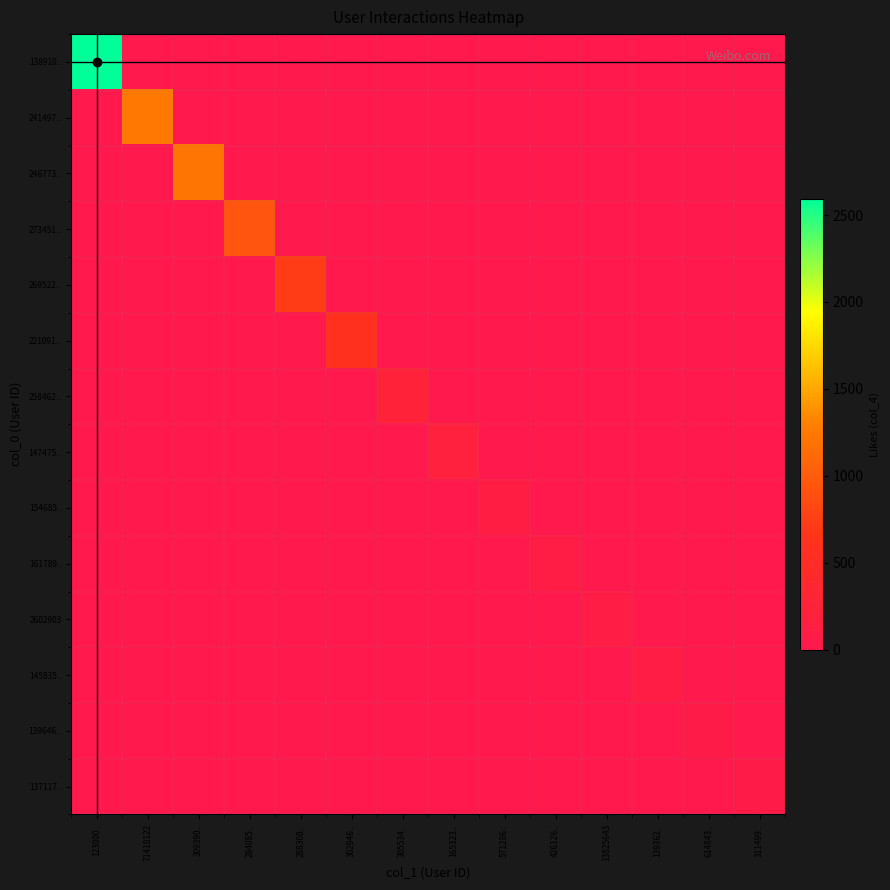

Reading left to right, extract all data points from this chart.

138910..: 123000..=2593	71418122=0	309390..=0	284085..=0	288308..=0	302946..=0	305534..=0	165323..=0	571286..=0	426126..=0	13825643=0	139362..=0	614843..=0	311499..=0
241497..: 123000..=0	71418122=1231	309390..=0	284085..=0	288308..=0	302946..=0	305534..=0	165323..=0	571286..=0	426126..=0	13825643=0	139362..=0	614843..=0	311499..=0
246773..: 123000..=0	71418122=0	309390..=1215	284085..=0	288308..=0	302946..=0	305534..=0	165323..=0	571286..=0	426126..=0	13825643=0	139362..=0	614843..=0	311499..=0
273451..: 123000..=0	71418122=0	309390..=0	284085..=937	288308..=0	302946..=0	305534..=0	165323..=0	571286..=0	426126..=0	13825643=0	139362..=0	614843..=0	311499..=0
269522..: 123000..=0	71418122=0	309390..=0	284085..=0	288308..=729	302946..=0	305534..=0	165323..=0	571286..=0	426126..=0	13825643=0	139362..=0	614843..=0	311499..=0
221091..: 123000..=0	71418122=0	309390..=0	284085..=0	288308..=0	302946..=592	305534..=0	165323..=0	571286..=0	426126..=0	13825643=0	139362..=0	614843..=0	311499..=0
258462..: 123000..=0	71418122=0	309390..=0	284085..=0	288308..=0	302946..=0	305534..=243	165323..=0	571286..=0	426126..=0	13825643=0	139362..=0	614843..=0	311499..=0
147475..: 123000..=0	71418122=0	309390..=0	284085..=0	288308..=0	302946..=0	305534..=0	165323..=197	571286..=0	426126..=0	13825643=0	139362..=0	614843..=0	311499..=0
154685..: 123000..=0	71418122=0	309390..=0	284085..=0	288308..=0	302946..=0	305534..=0	165323..=0	571286..=100	426126..=0	13825643=0	139362..=0	614843..=0	311499..=0
161789..: 123000..=0	71418122=0	309390..=0	284085..=0	288308..=0	302946..=0	305534..=0	165323..=0	571286..=0	426126..=93	13825643=0	139362..=0	614843..=0	311499..=0
2602903: 123000..=0	71418122=0	309390..=0	284085..=0	288308..=0	302946..=0	305534..=0	165323..=0	571286..=0	426126..=0	13825643=93	139362..=0	614843..=0	311499..=0
145835..: 123000..=0	71418122=0	309390..=0	284085..=0	288308..=0	302946..=0	305534..=0	165323..=0	571286..=0	426126..=0	13825643=0	139362..=92	614843..=0	311499..=0
139646..: 123000..=0	71418122=0	309390..=0	284085..=0	288308..=0	302946..=0	305534..=0	165323..=0	571286..=0	426126..=0	13825643=0	139362..=0	614843..=62	311499..=0
137117..: 123000..=0	71418122=0	309390..=0	284085..=0	288308..=0	302946..=0	305534..=0	165323..=0	571286..=0	426126..=0	13825643=0	139362..=0	614843..=0	311499..=58